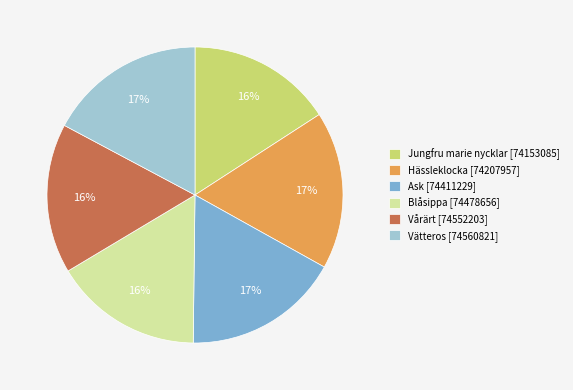

Between Jungfru marie nycklar [74153085] and Vätteros [74560821], which is larger?

Vätteros [74560821]